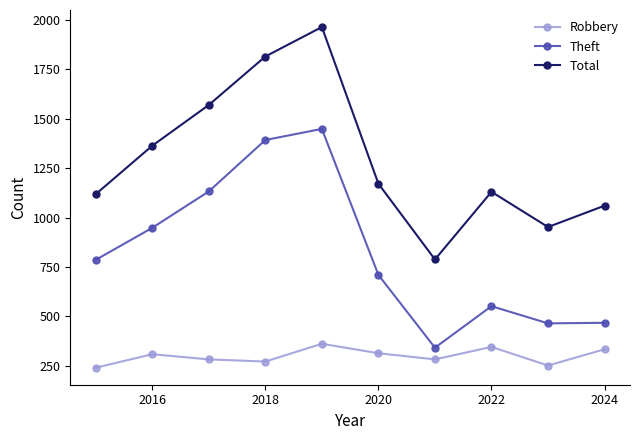

Rank the series by their average value, from highest to lowest.

Total, Theft, Robbery